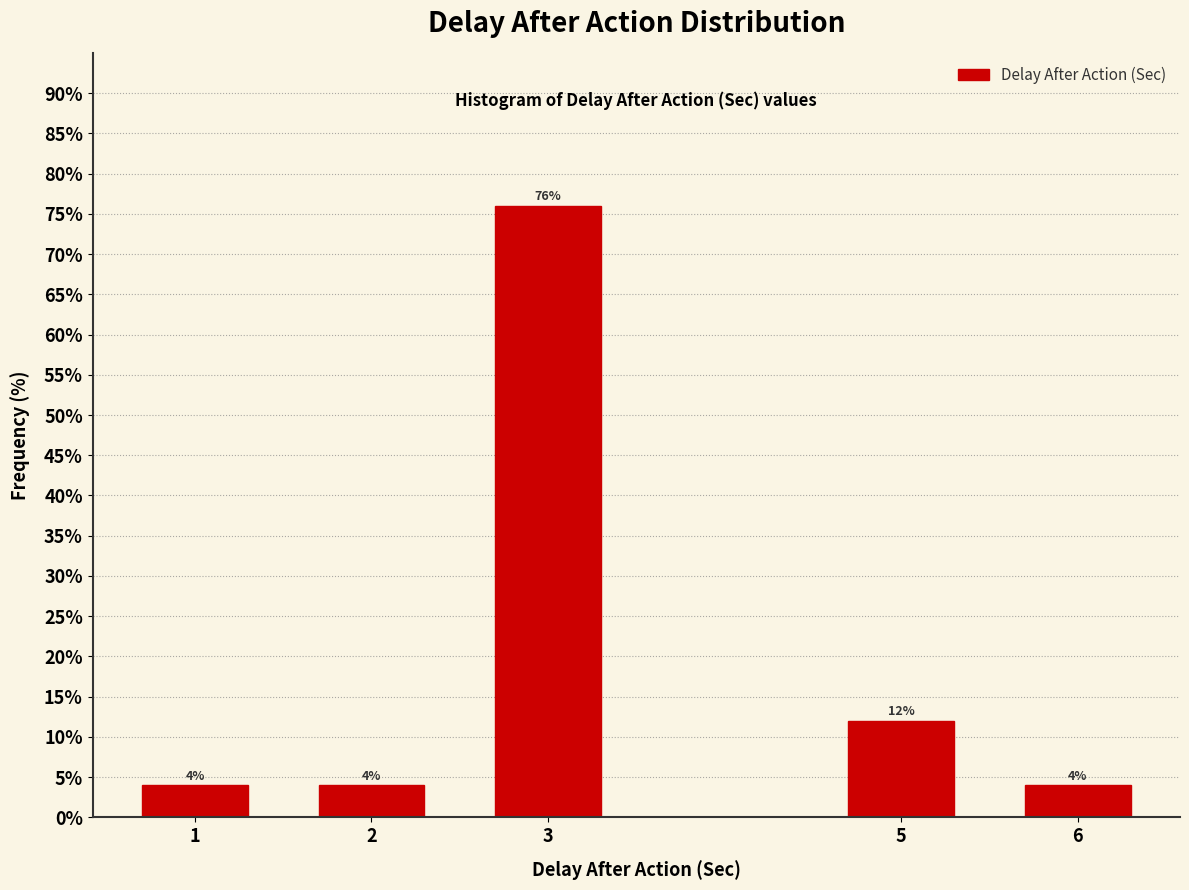

Reading left to right, list all the values displayed in this chart.

4	4	76	12	4